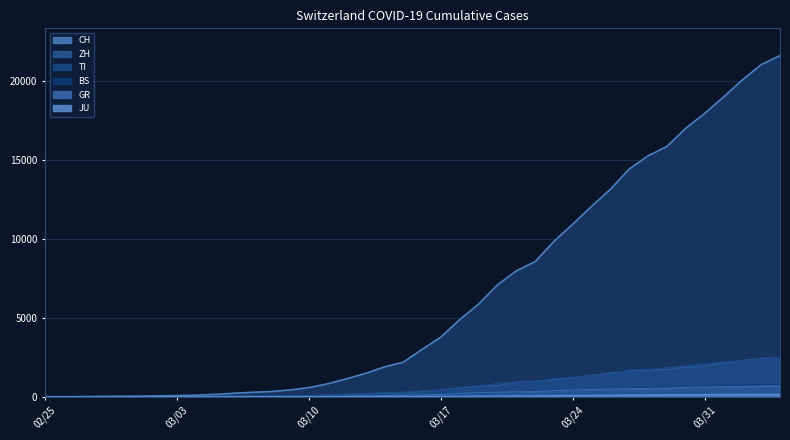

True or false: GR and ZH intersect in this chart.

False